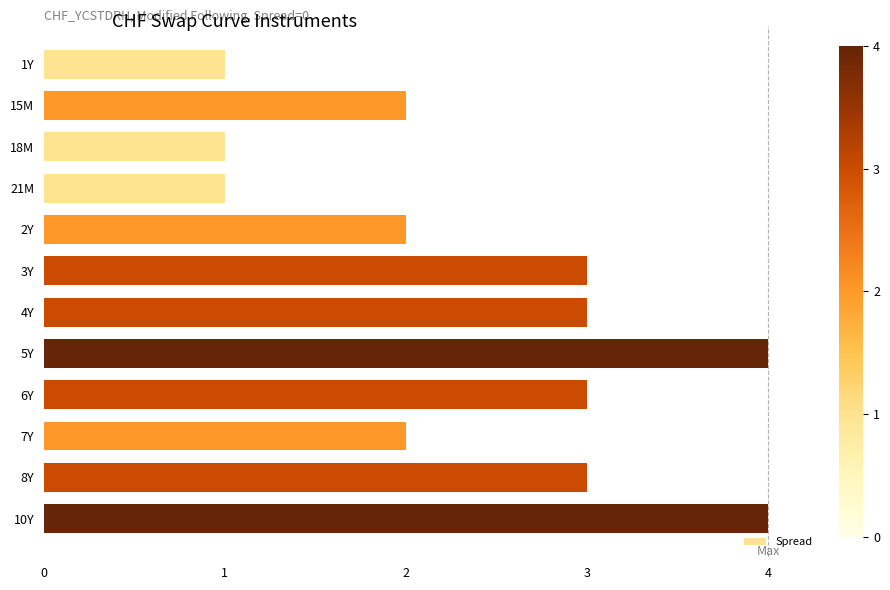

What is the sum of the values at 21M and 10Y?

5